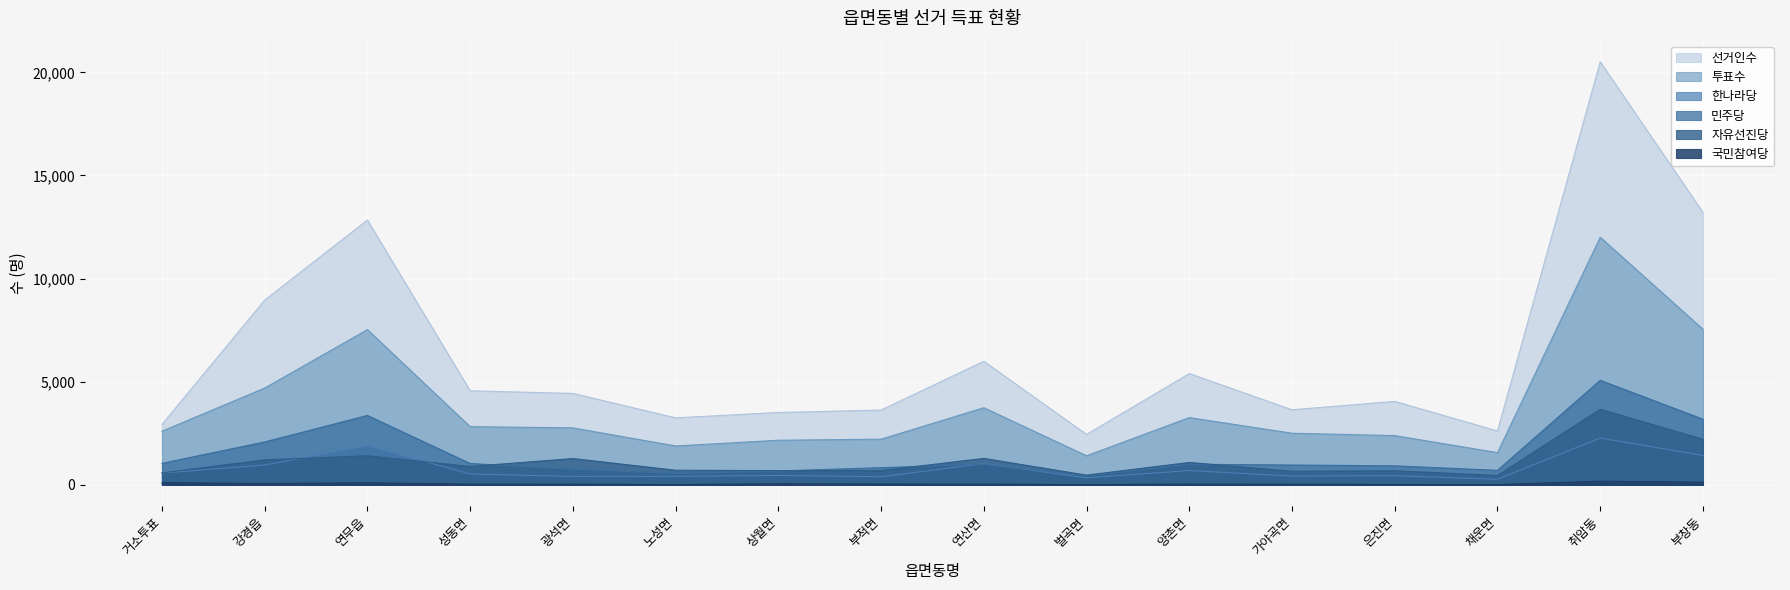

Reading left to right, what are all the values shown in this chart?

선거인수: 2929	8957	12838	4562	4433	3249	3509	3627	5992	2445	5395	3640	4046	2612	20511	13208
투표수: 2601	4693	7527	2822	2763	1885	2163	2214	3740	1409	3261	2503	2389	1563	12006	7547
한나라당: 573	960	1897	527	409	412	456	393	1029	339	694	427	444	271	2269	1427
민주당: 1043	2081	3364	1036	757	551	673	834	999	430	999	962	922	704	5069	3183
자유선진당: 581	1213	1410	892	1276	709	689	694	1283	471	1086	659	684	456	3667	2212
국민참여당: 107	68	102	37	35	19	54	43	39	16	41	32	24	17	179	133